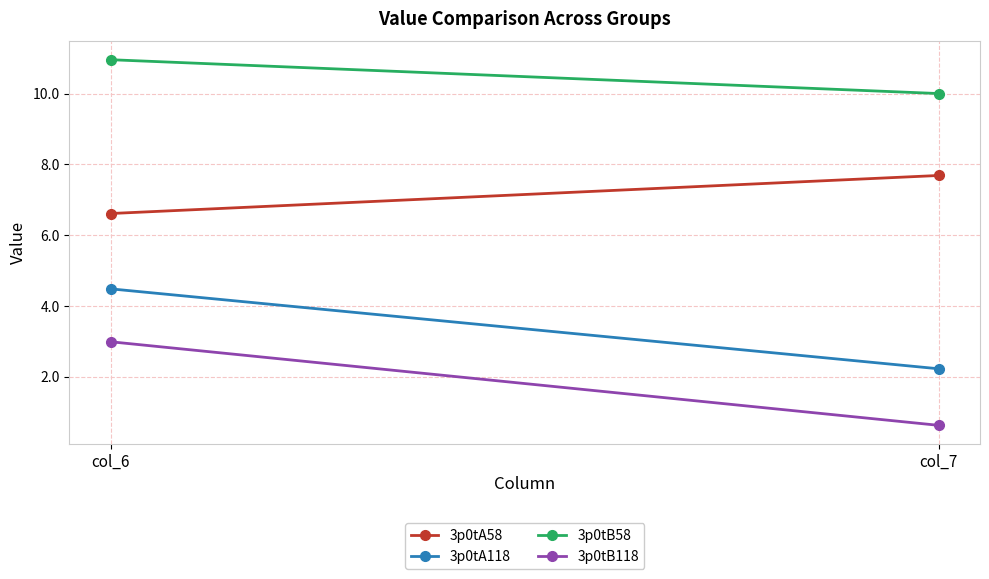

What is the approximate value of 3p0tA118 at col_7?

2.2